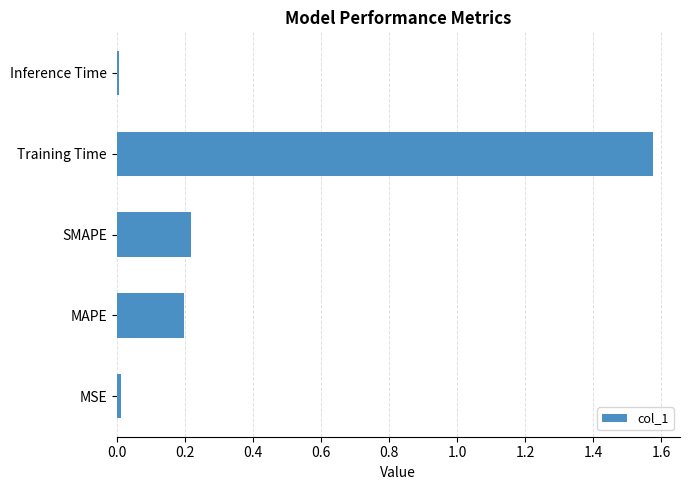

What is the difference between the values at MAPE and Training Time?

1.4